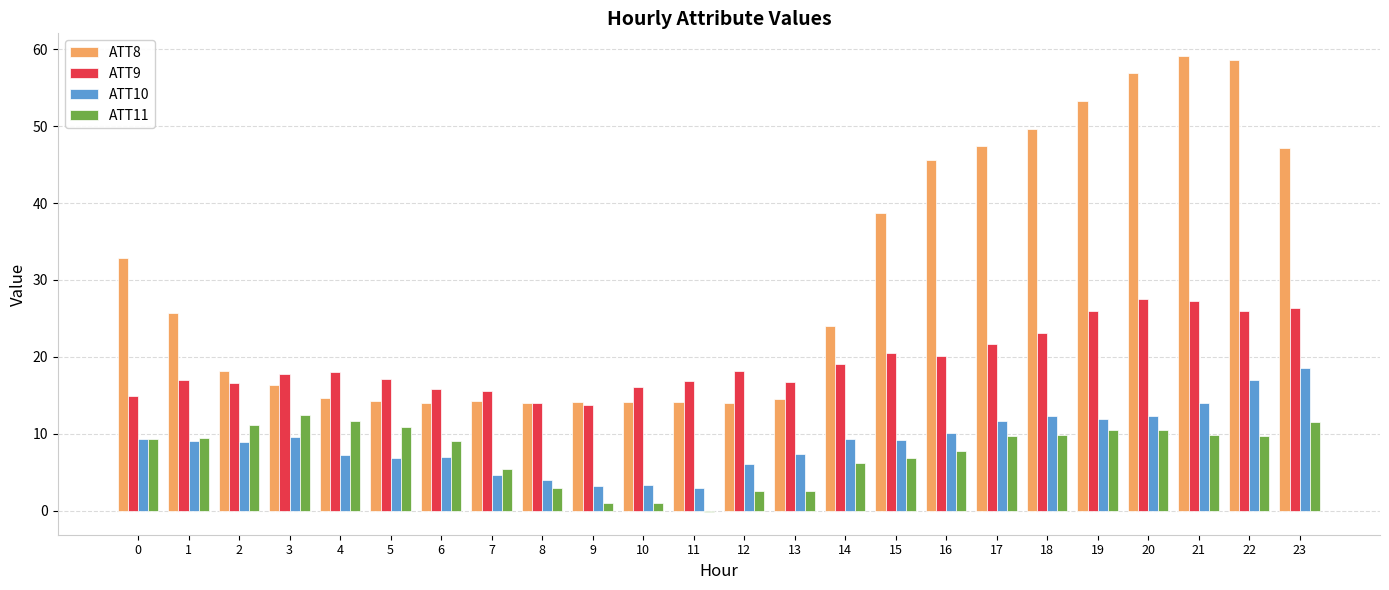

What is the maximum value shown in the chart?

59.1